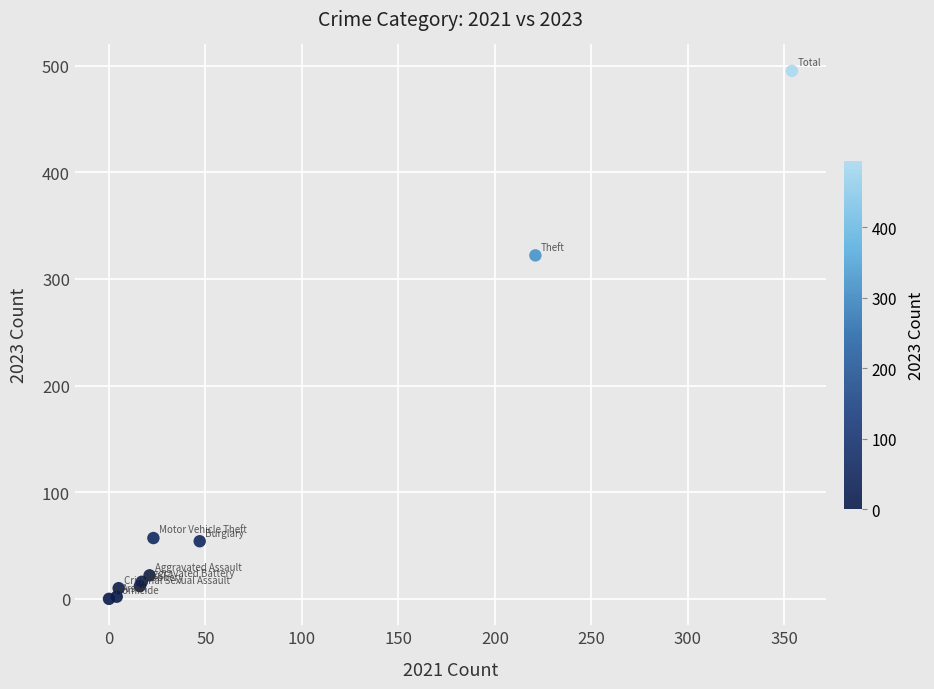

What Y value in the scatter plot is closest to 247?

322